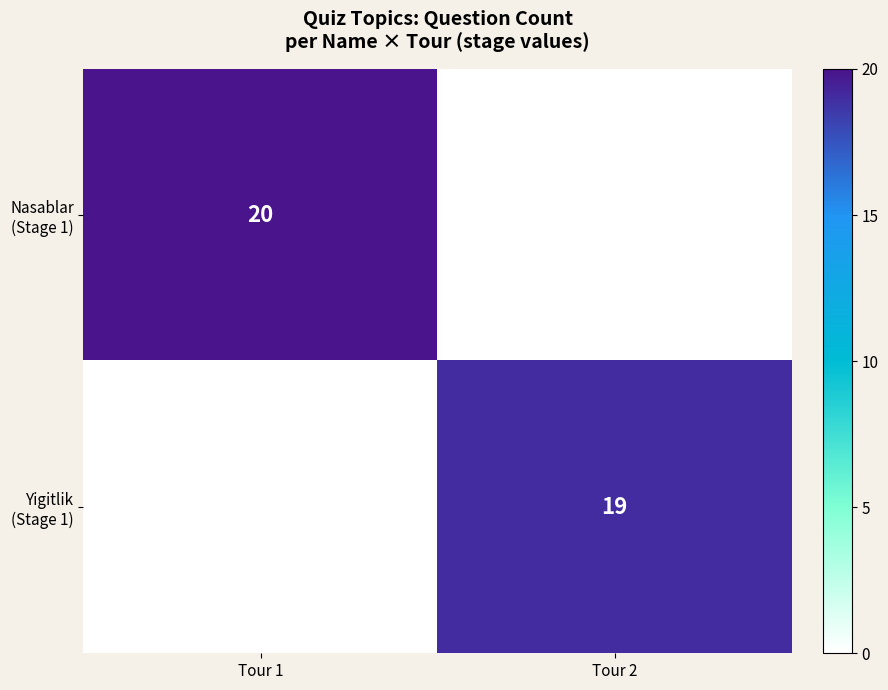

What is the maximum value for Yigitlik (Stage 1)?

19